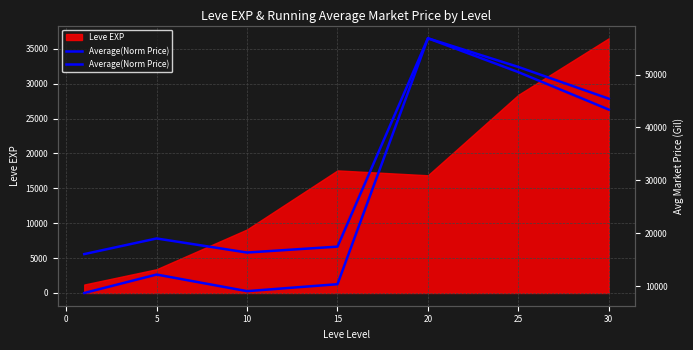

How many values exceed 12175?

4